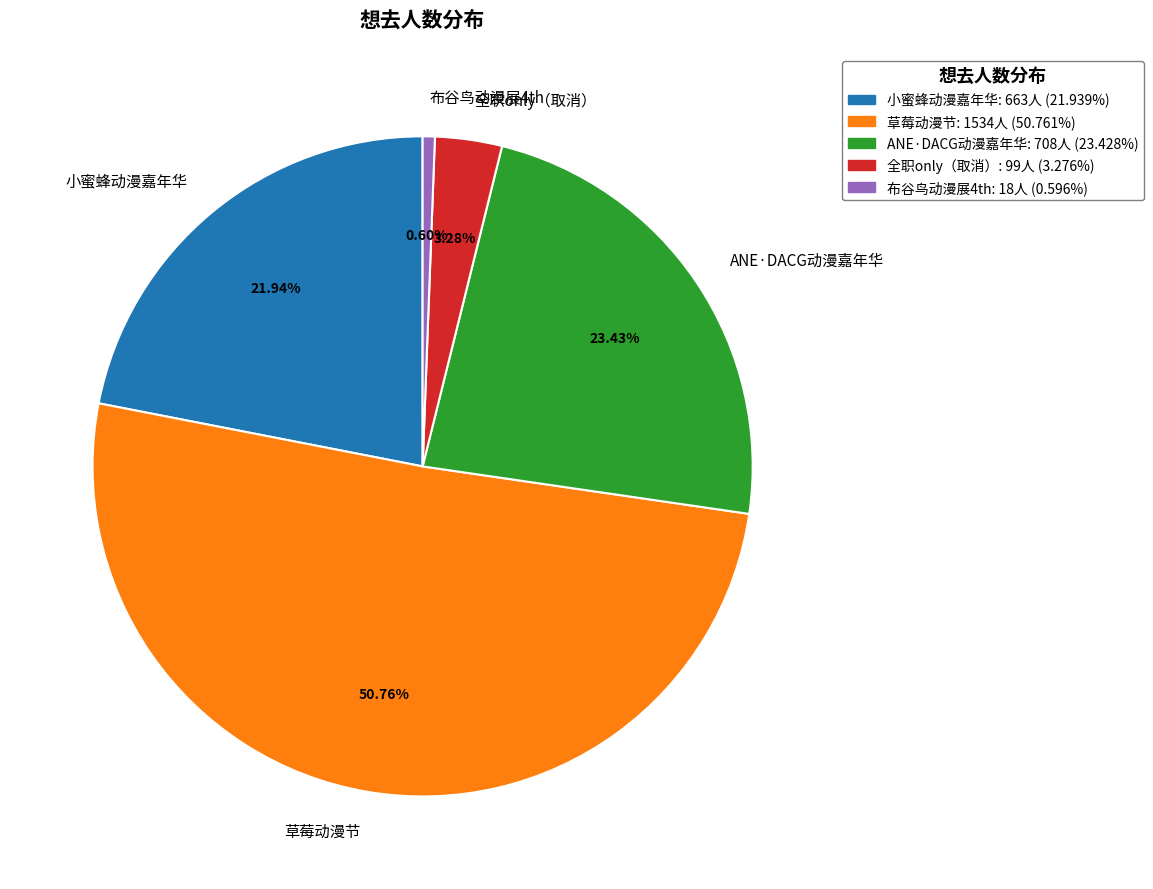

What is the majority slice?

草莓动漫节